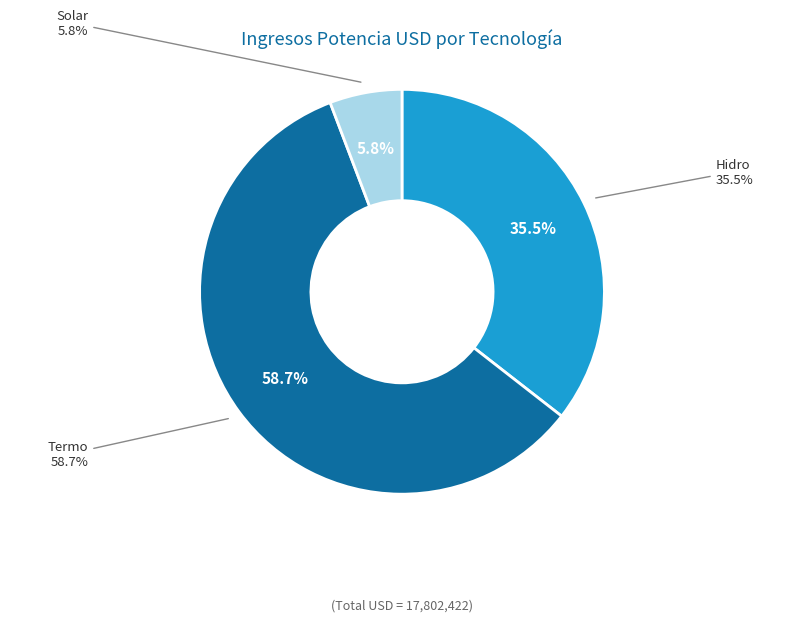

Which slice is the largest?

Termo